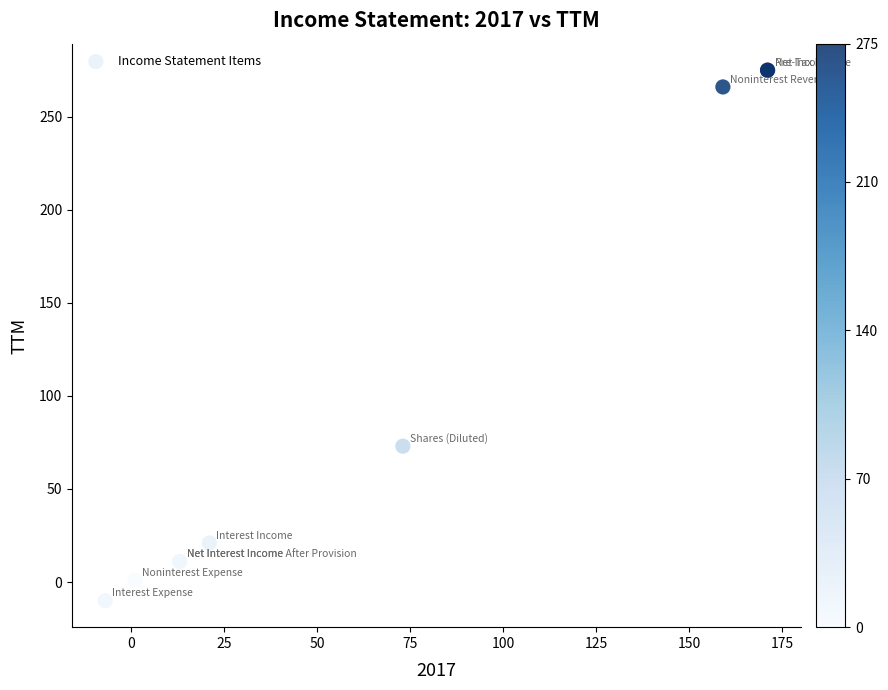

What Y value in the scatter plot is closest to 132?

73